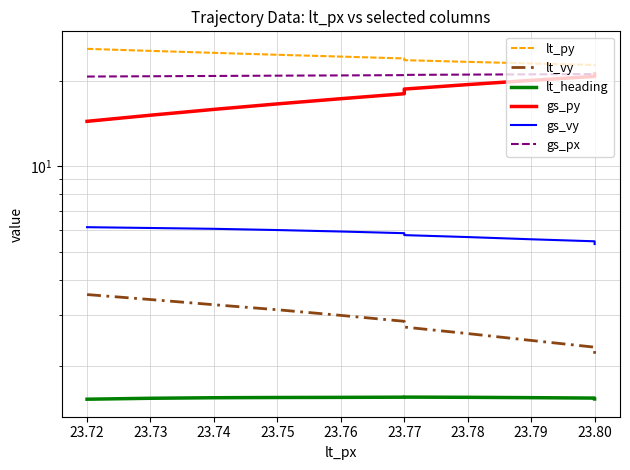

Which category has the highest value in the lt_heading series?

23.77